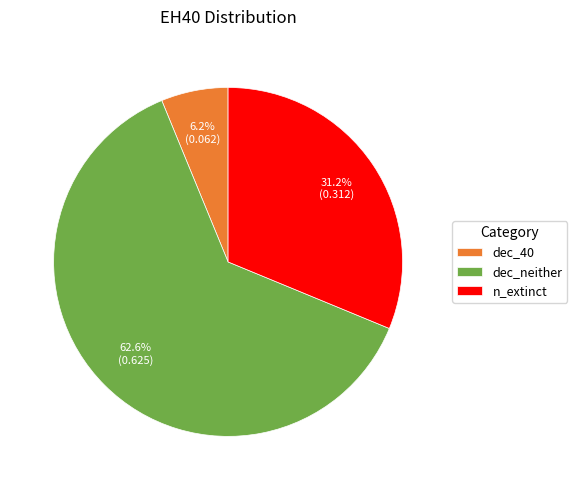

Is there a majority slice in this chart?

Yes